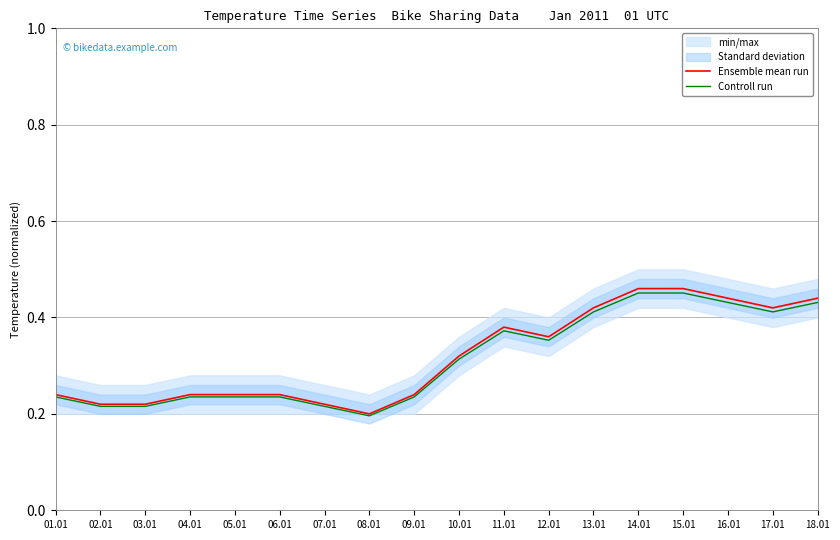

At which category does Ensemble mean run reach its first local valley?

08.01